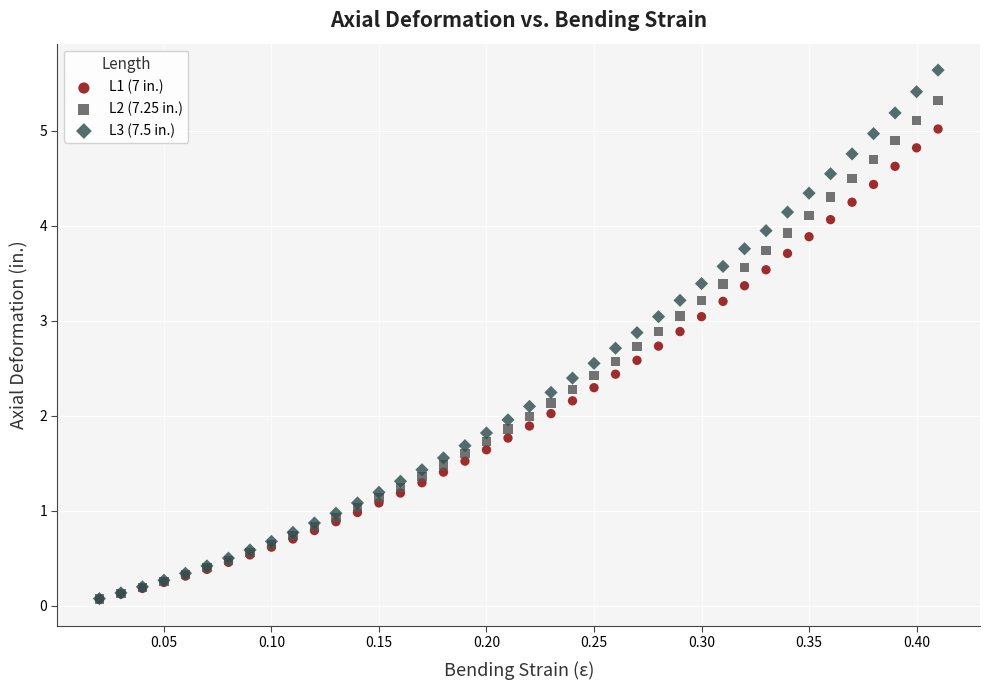

What are all the series names shown in the legend?

L1 (7 in.), L2 (7.25 in.), L3 (7.5 in.)